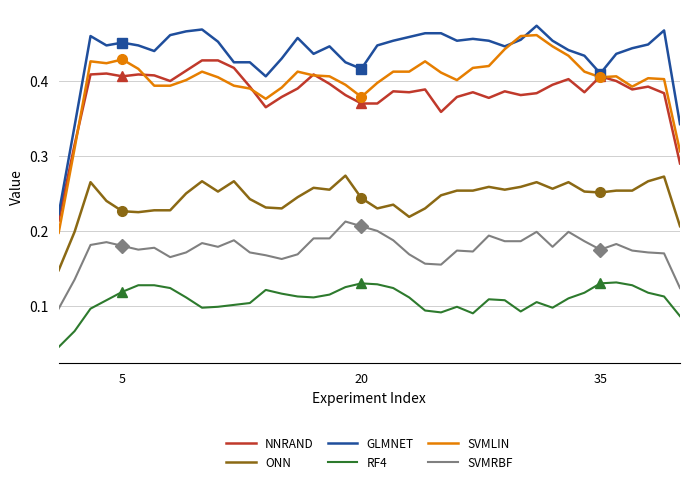

Is it true that RF4 equals 0.0 at 20?

False